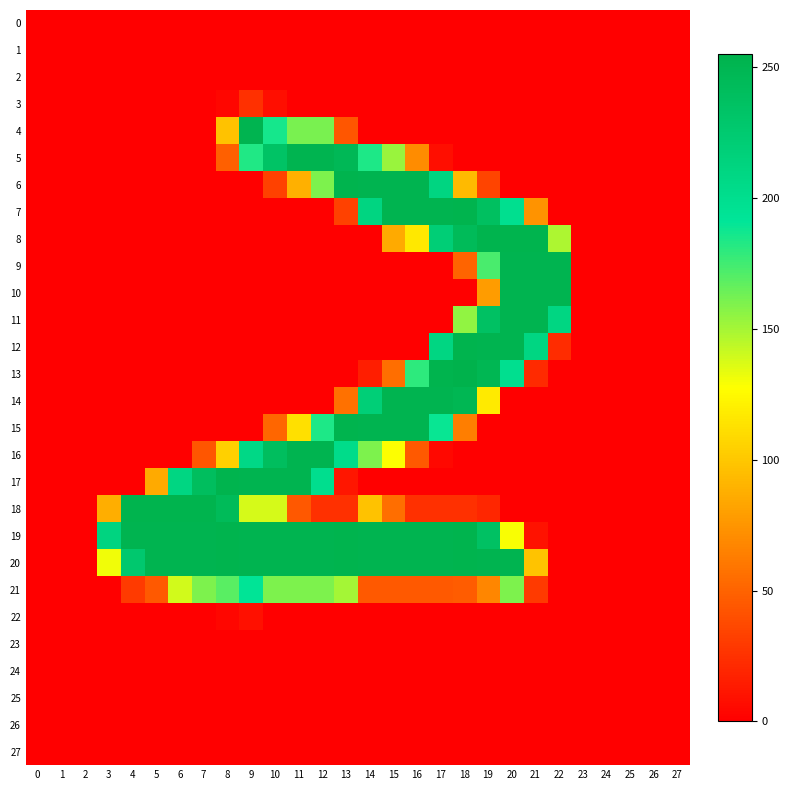

List the series in order of their peak value, lowest first.

0, 1, 2, 23, 24, 25, 26, 27, 22, 3, 21, 4, 5, 9, 10, 11, 14, 16, 6, 7, 8, 12, 15, 17, 18, 19, 20, 13